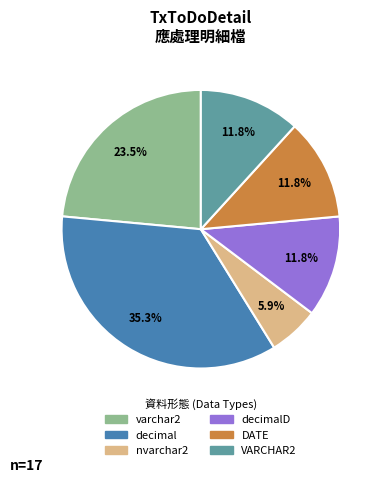

Is there any slice that represents more than half of the pie?

No